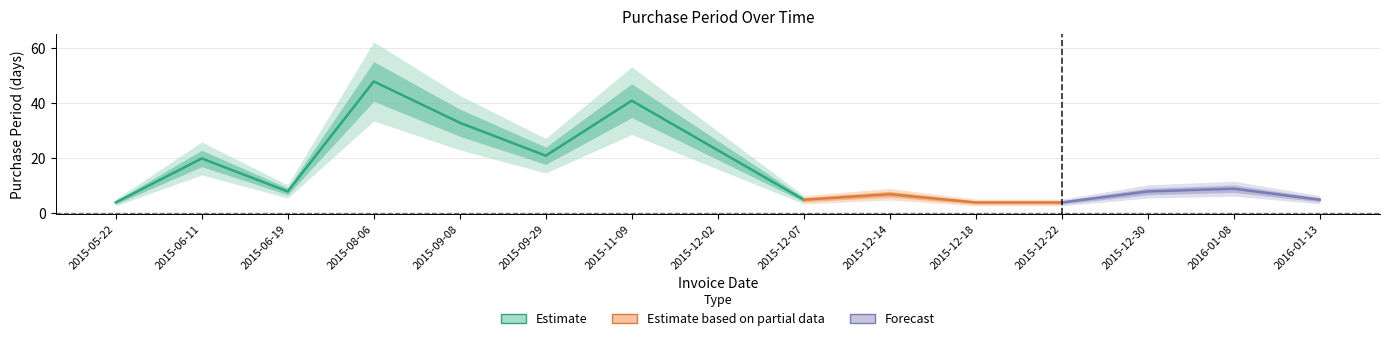

What is the change in value from 2015-09-29 to 2016-01-08?

-12